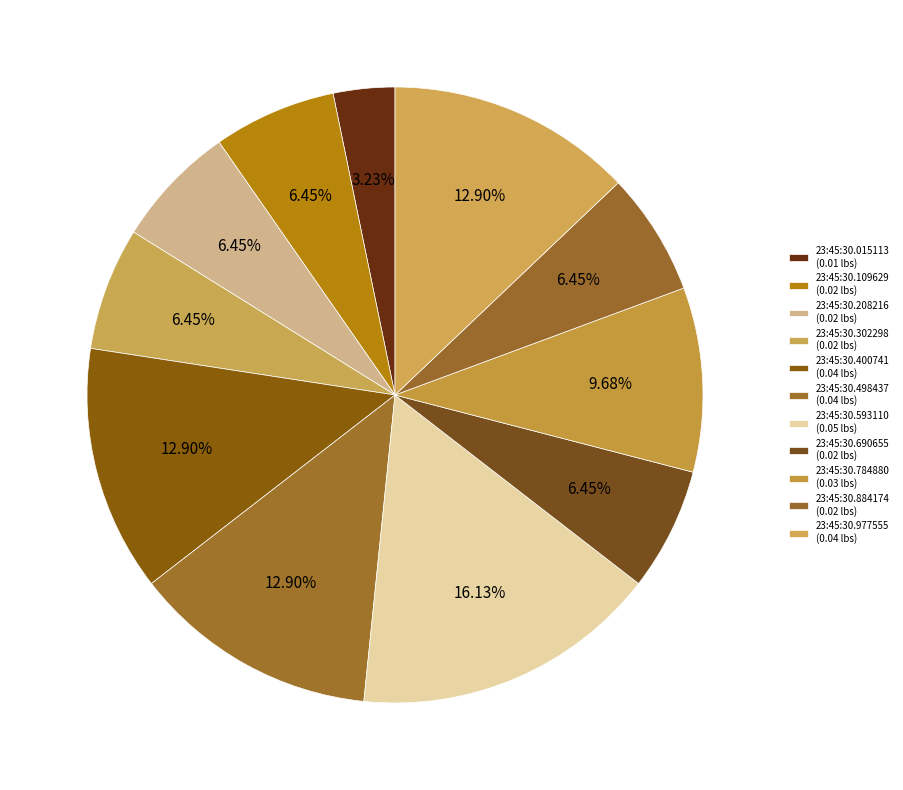

Combined, what portion of the pie is 23:45:30.690655 and 23:45:30.208216?

12.9%